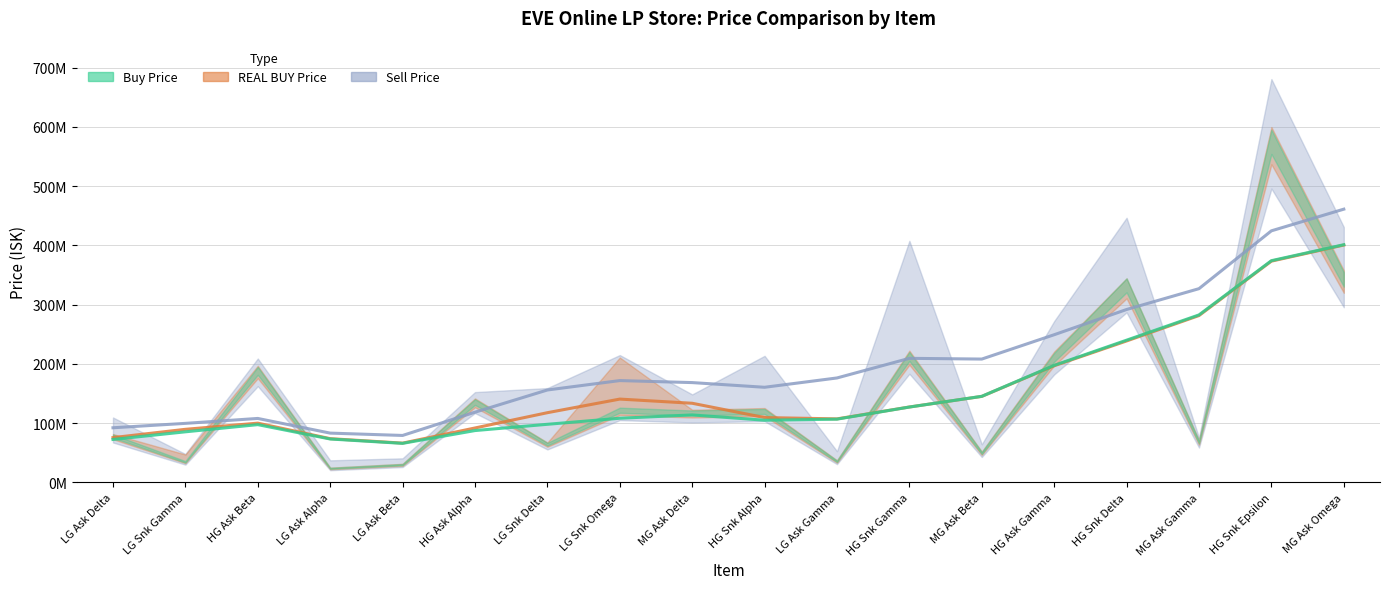

True or false: Sell Price and REAL BUY Price cross at least once.

False